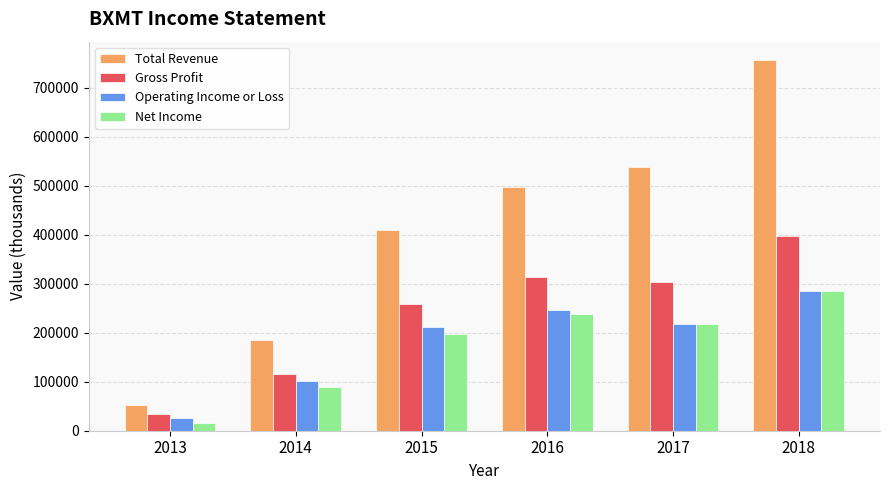

What is the value of the Net Income bar at the 1st from the left?

15000